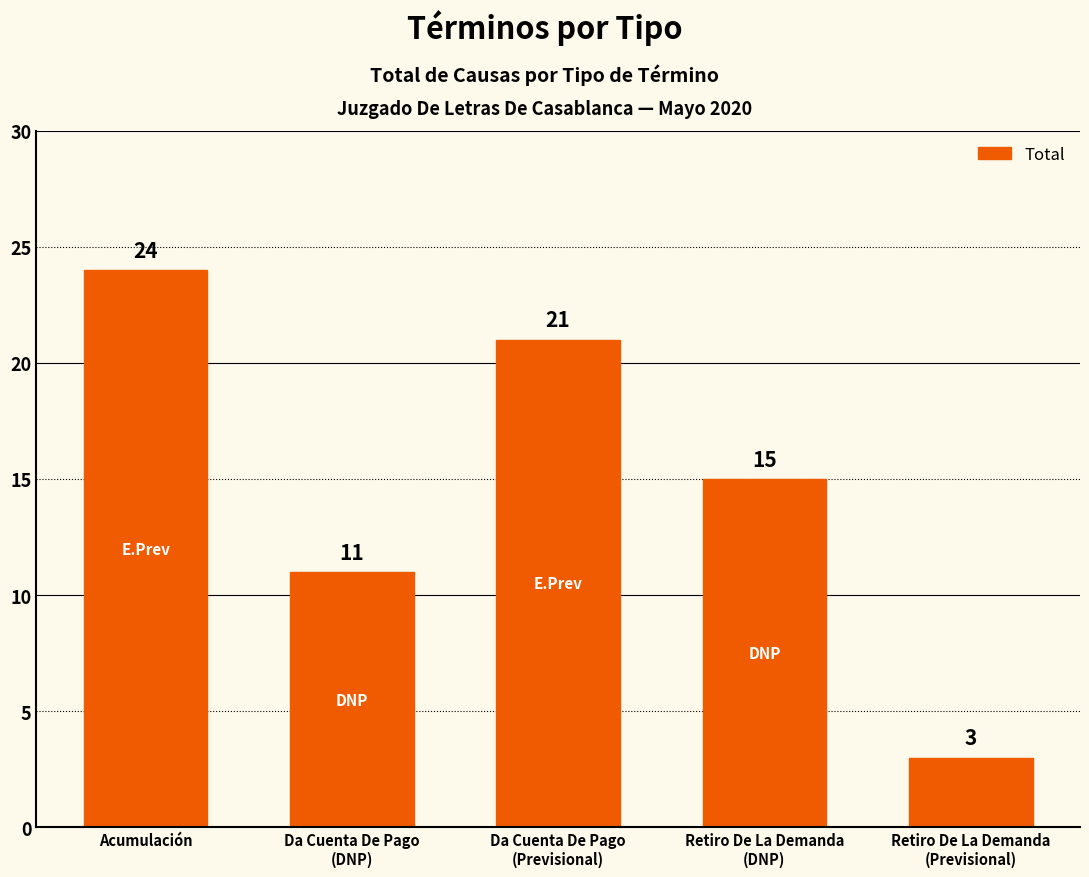

How many data points does each series have?

5